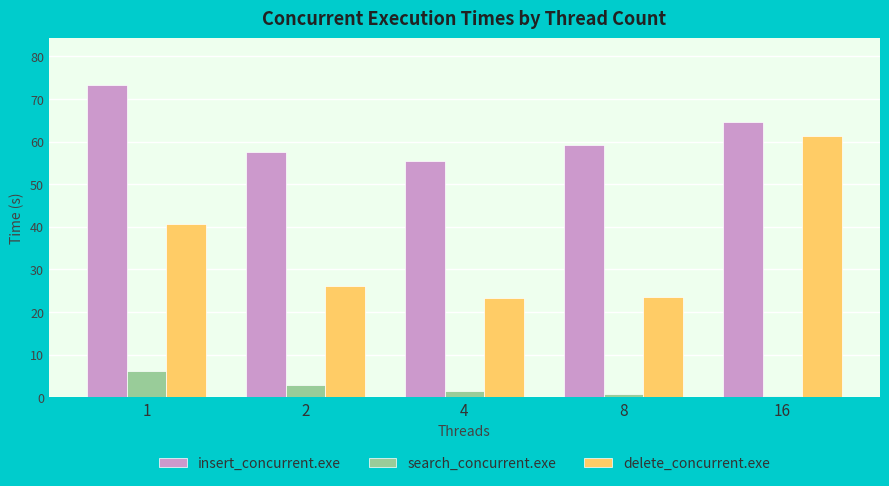

What is the maximum value for search_concurrent.exe?

6.2